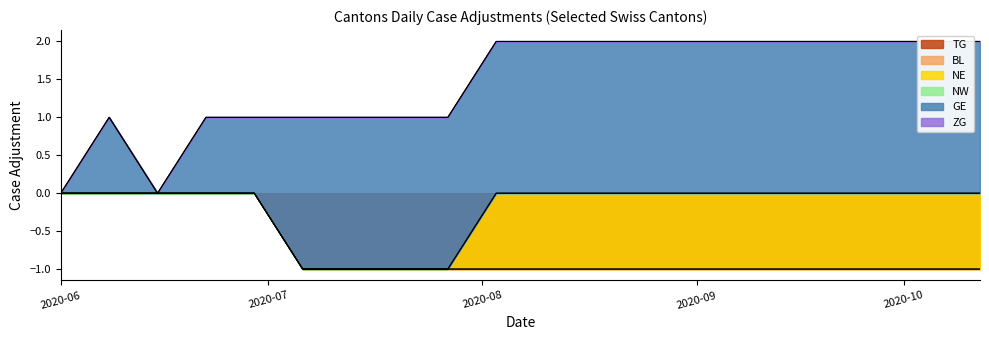

How many lines are shown in the chart?

6